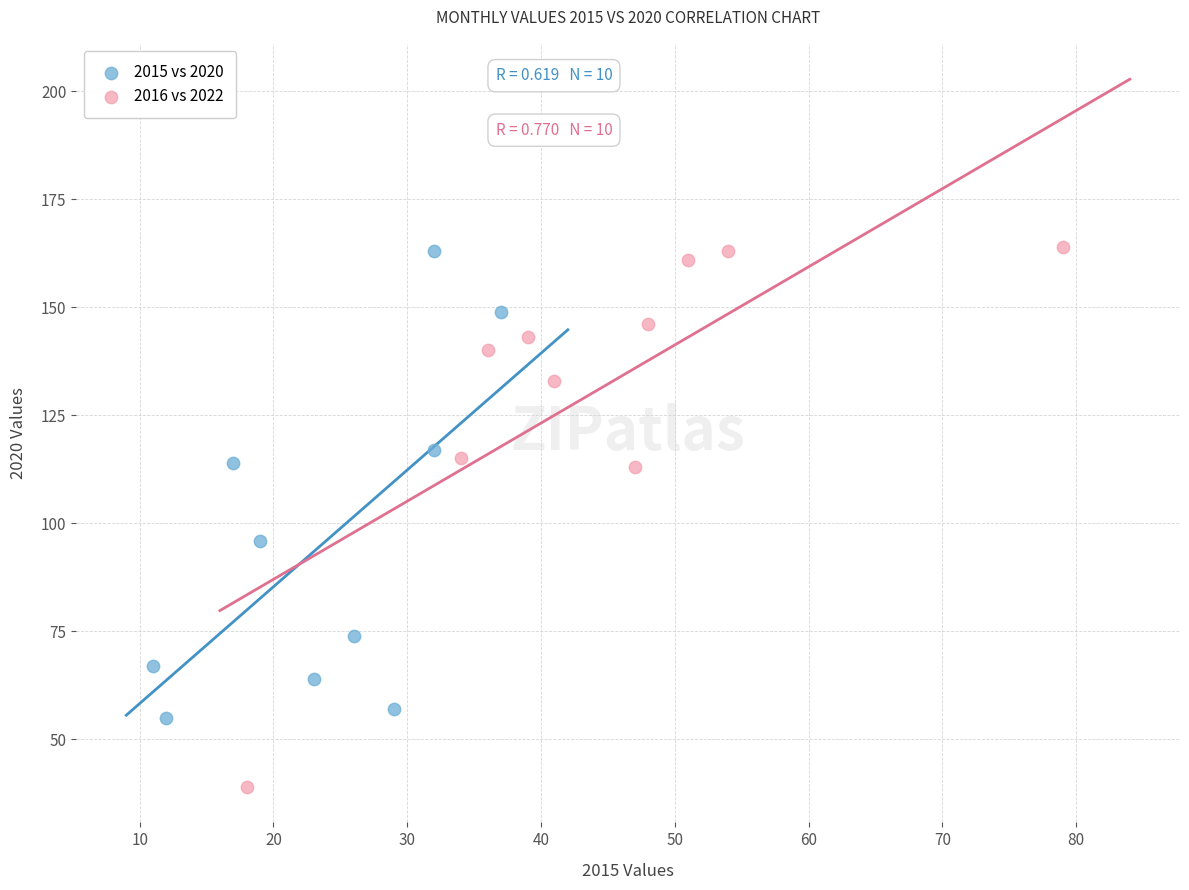

Which series contains the lowest Y value?

2016 vs 2022